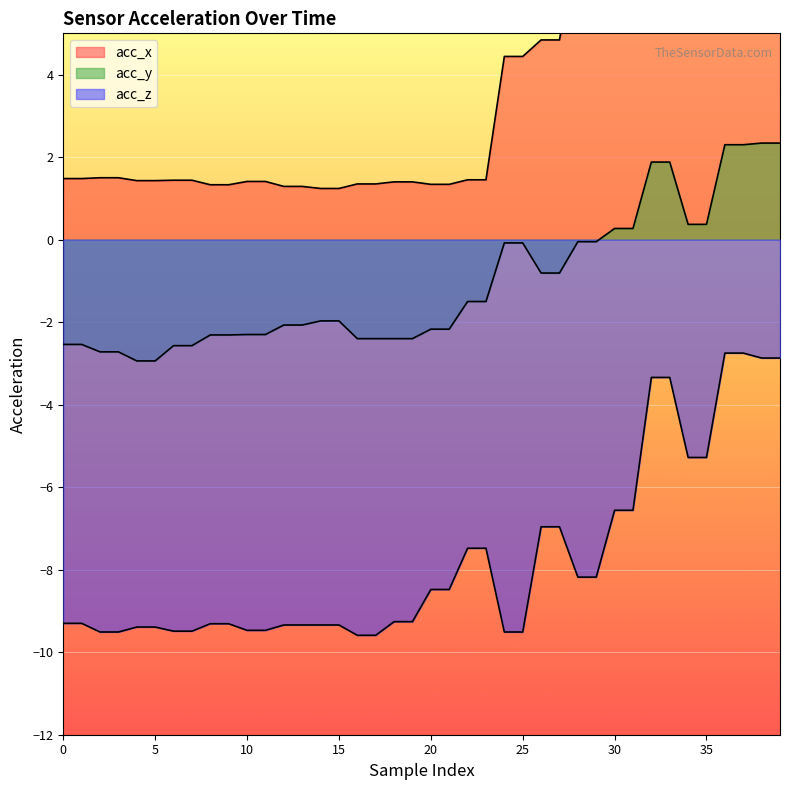

At how many categories does at least one series exceed 1?

40